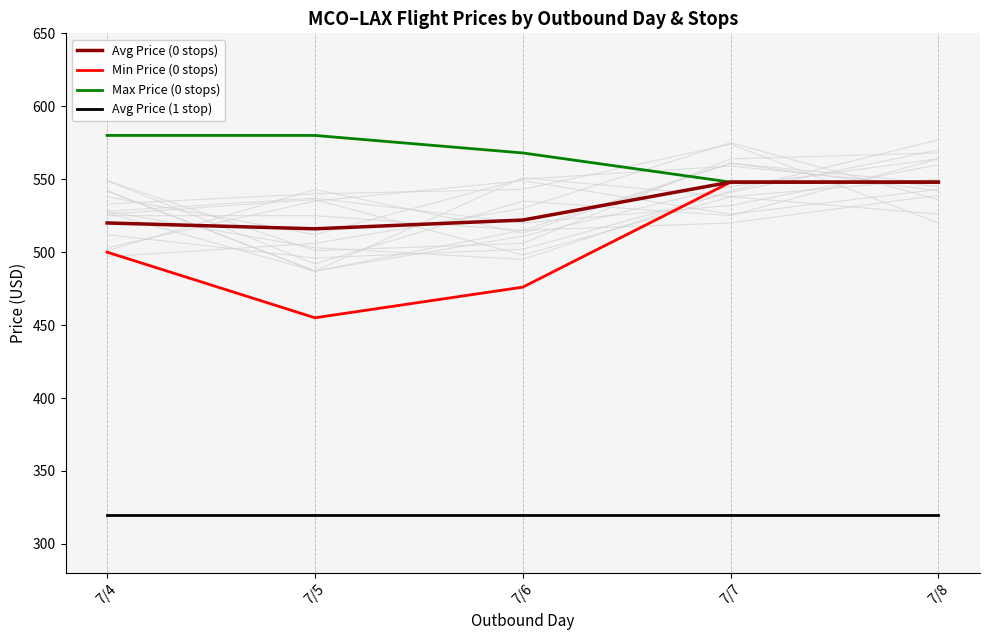

What is the highest value of the Min Price (0 stops) series?

548